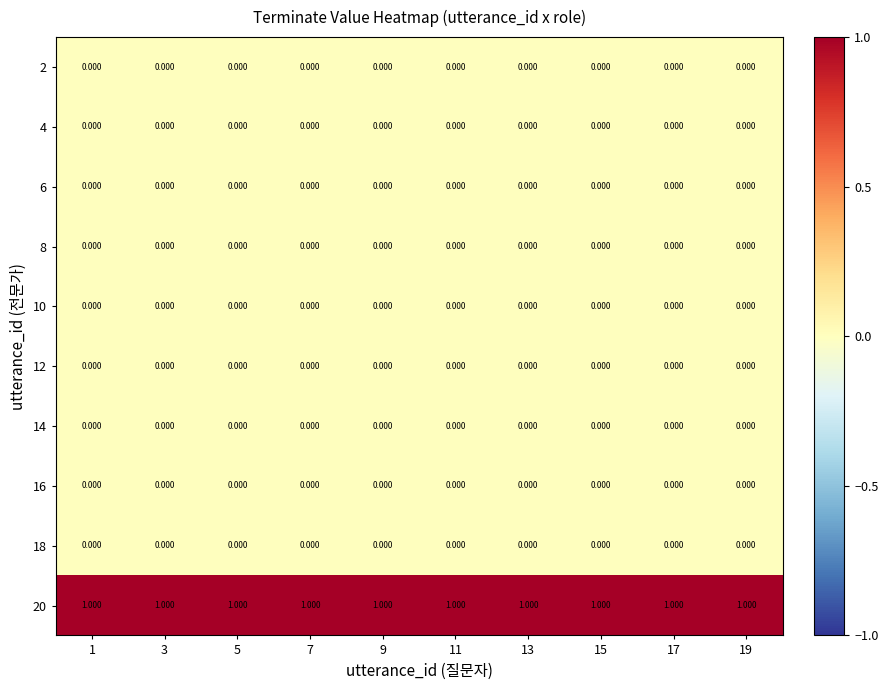

At how many categories does at least one series exceed 0?

10